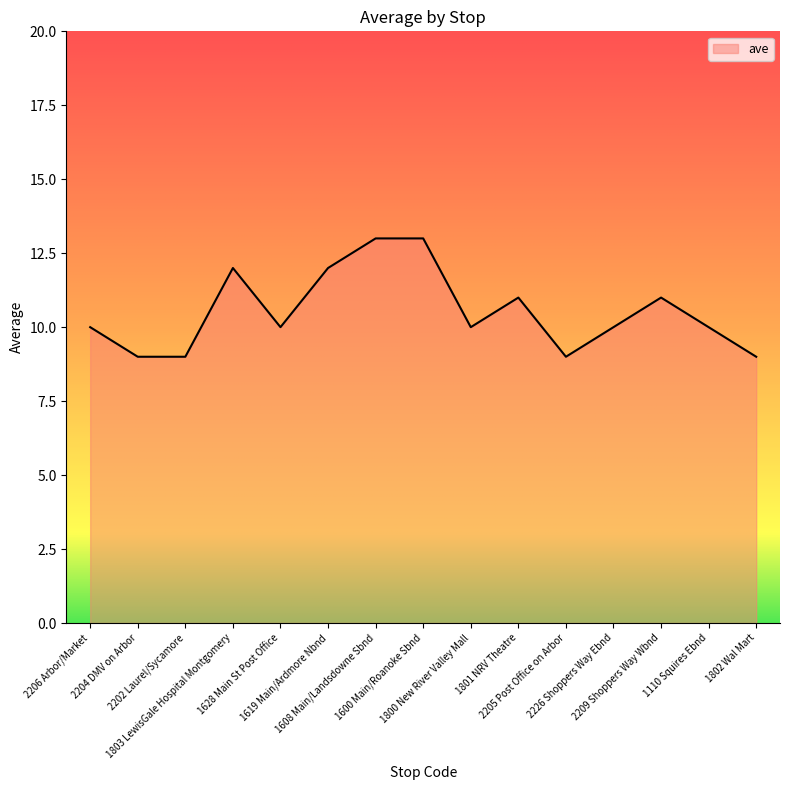

True or false: there are more than 2 points higher than both neighbors.

True